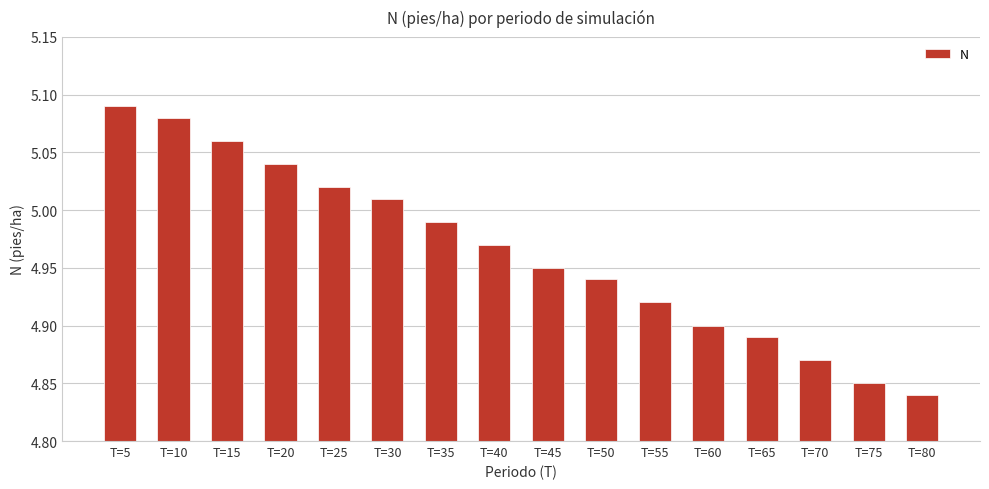

How many series are shown in this chart?

1